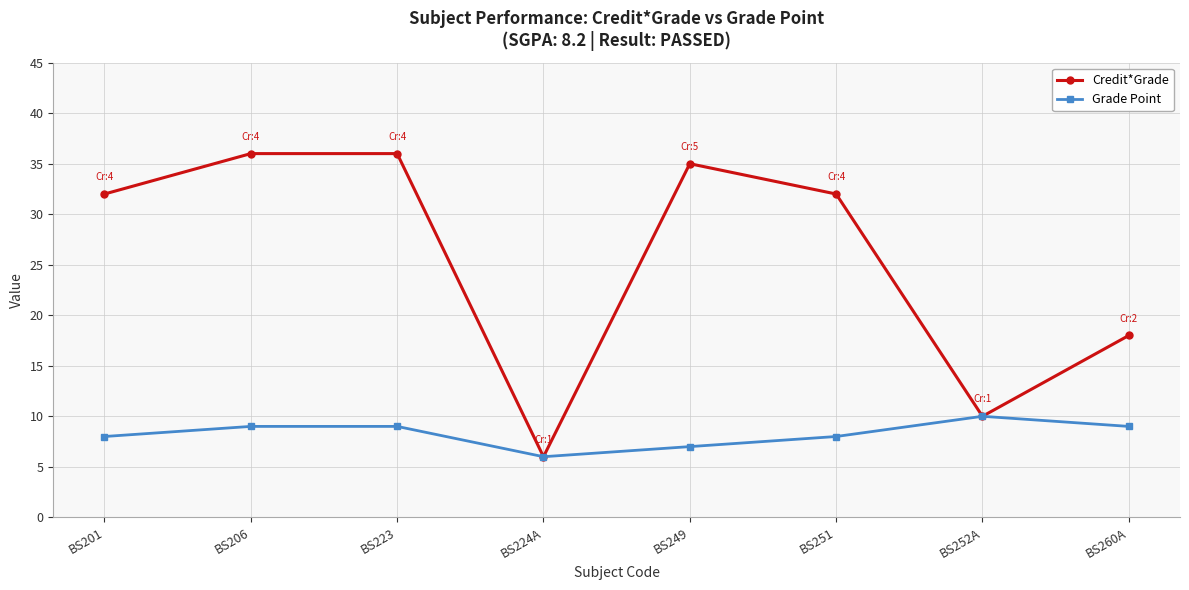

At which category does Credit*Grade reach its first local valley?

BS224A